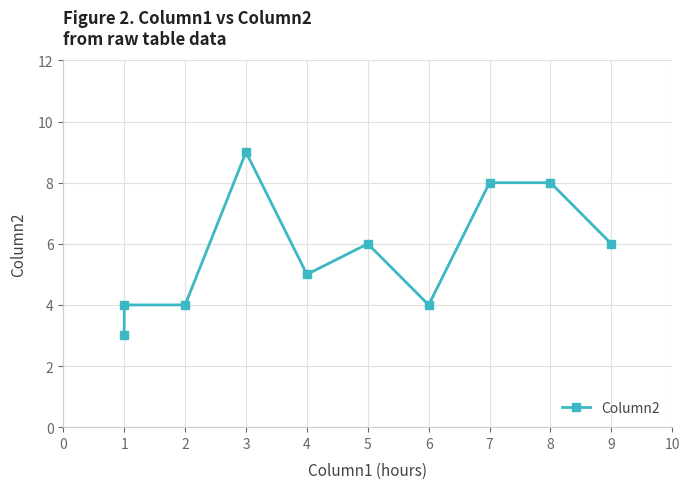

Reading right to left, what are all the values shown in this chart?

6	8	8	4	6	5	9	4	4	3